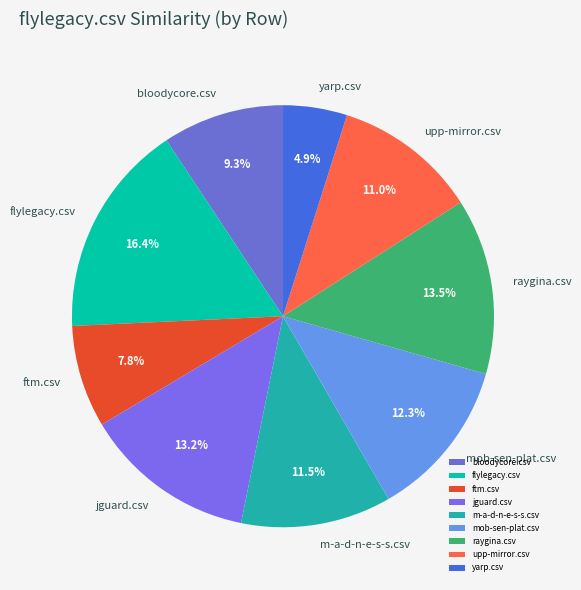

What percentage is the upp-mirror.csv slice, to the nearest percent?

11%